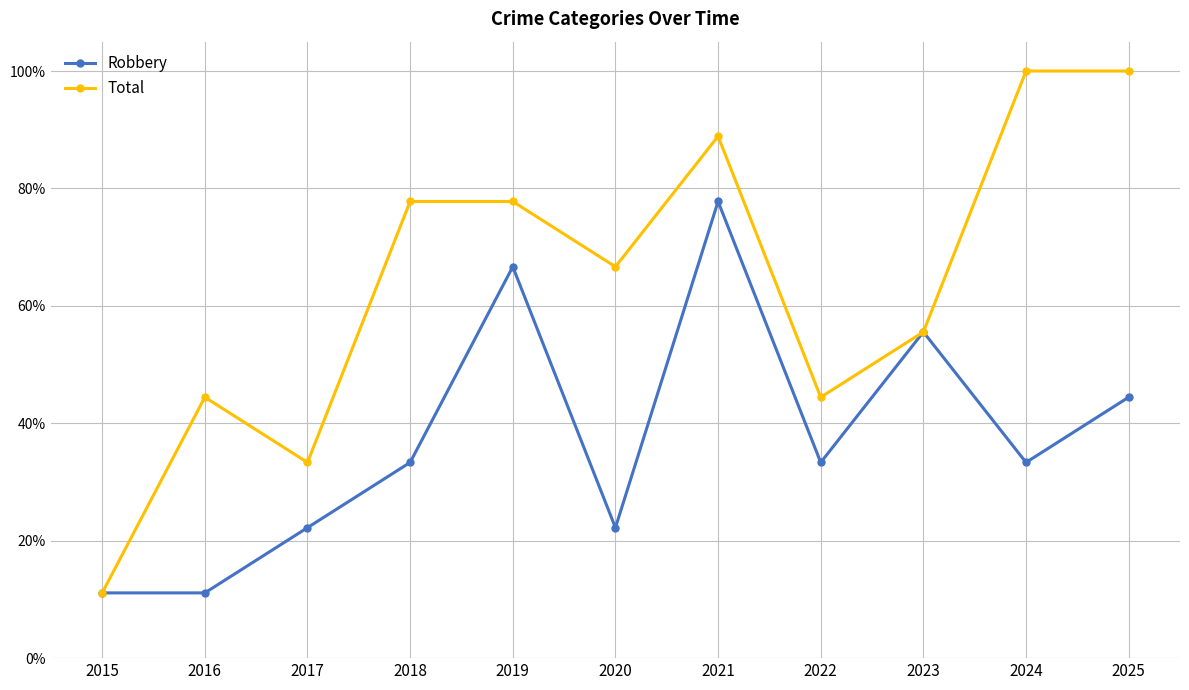

Does the chart have visible grid lines?

Yes